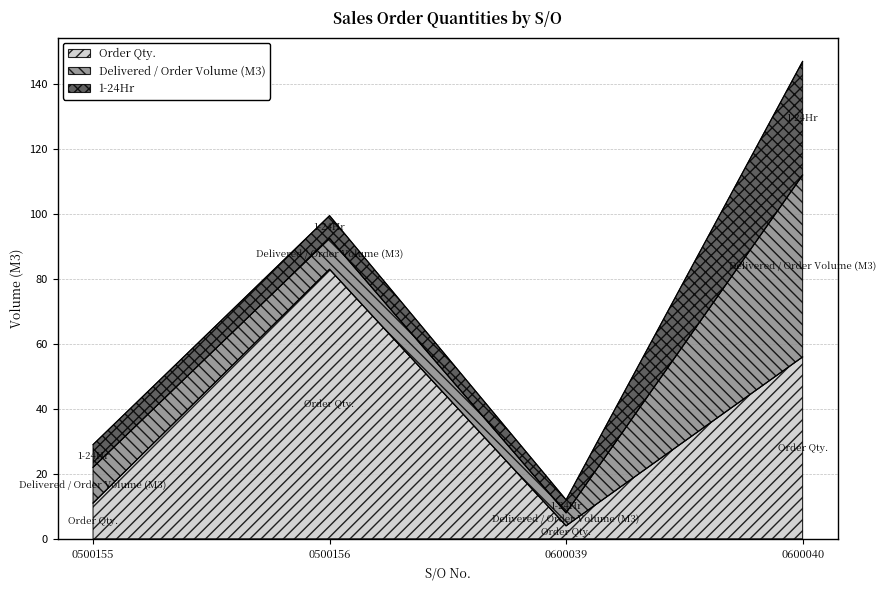

At which category is the sum across all series the highest?

0600040